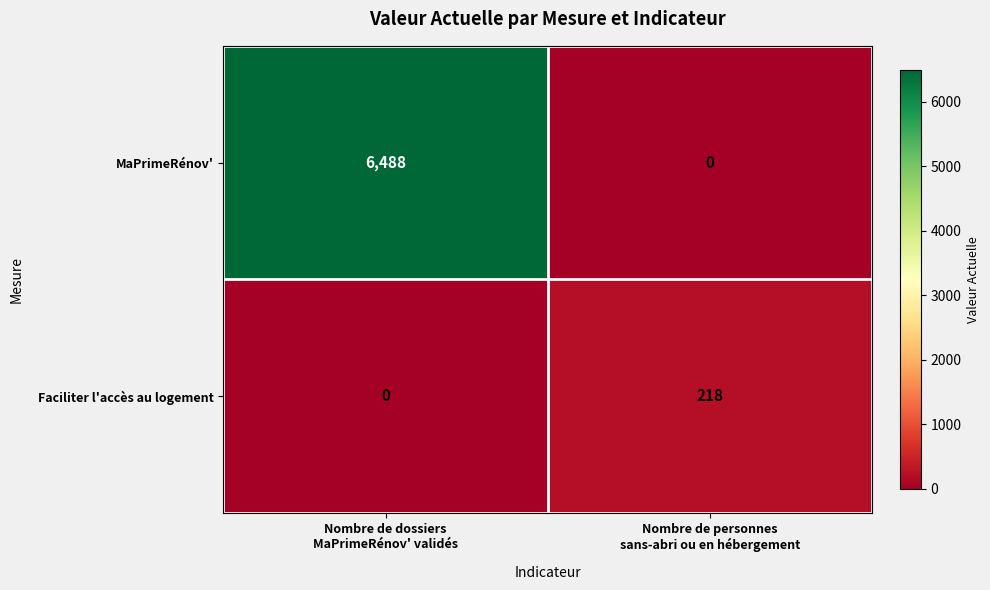

What is the average value of the Faciliter l'accès au logement series?

109